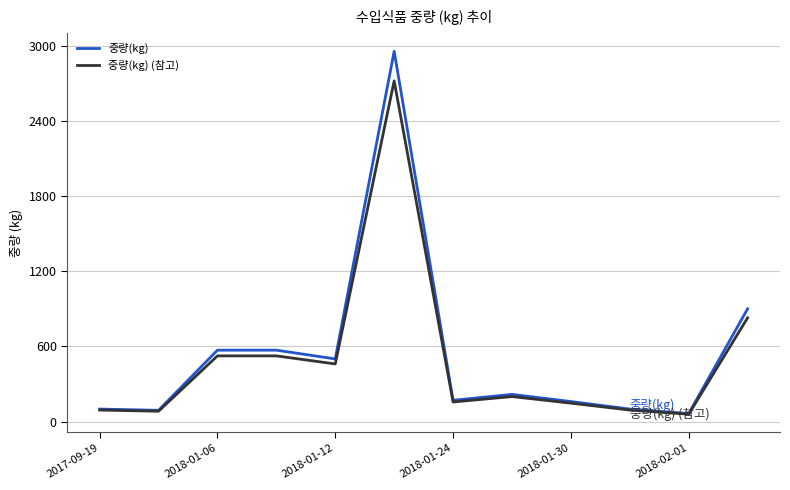

True or false: 중량(kg) (참고) has more than 0 interior local peaks.

True